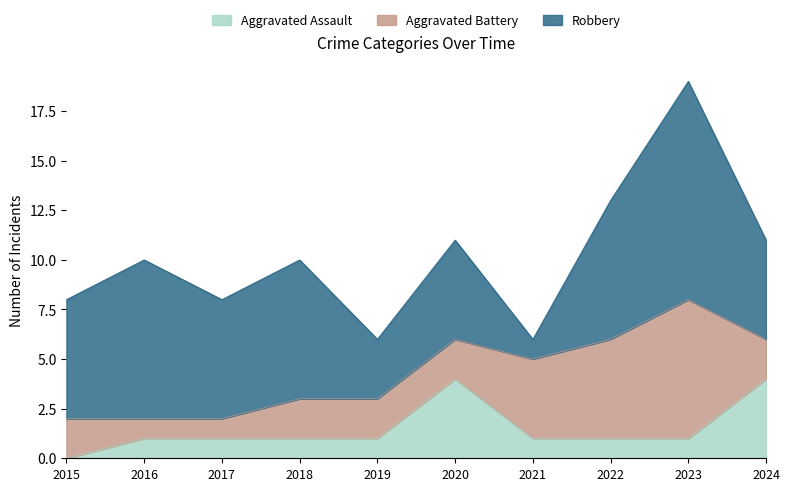

The value of Robbery at 2016 is 8. True or false?

True